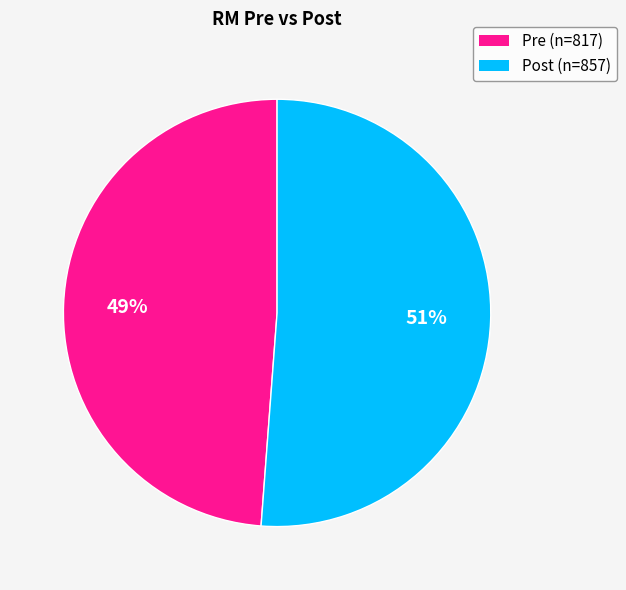

To the nearest percent, what is the average slice percentage?

50%